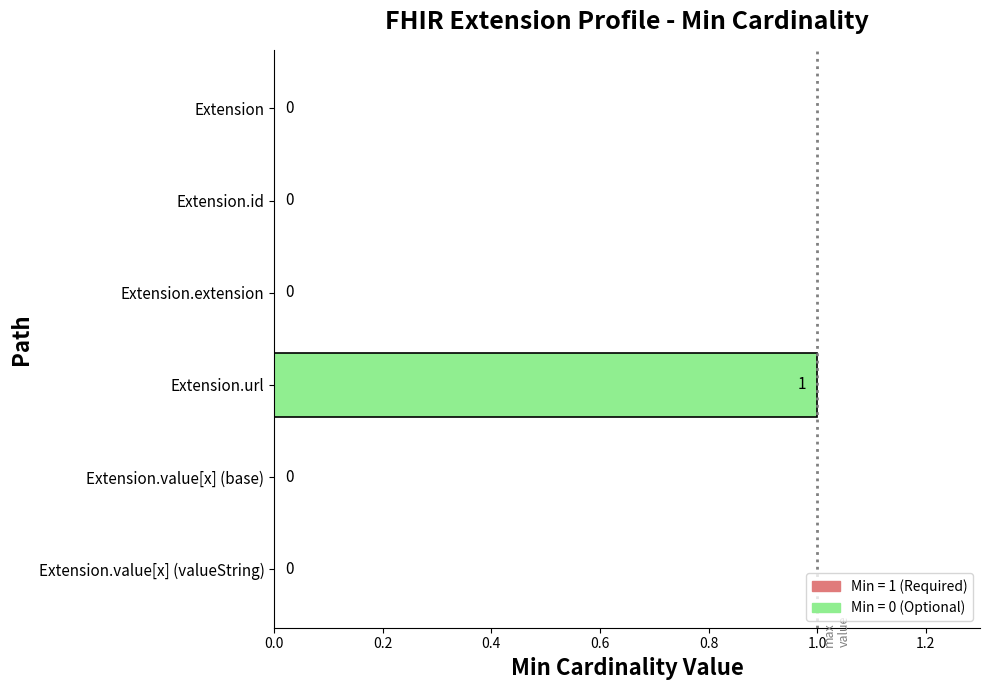

How many positive values are there?

1